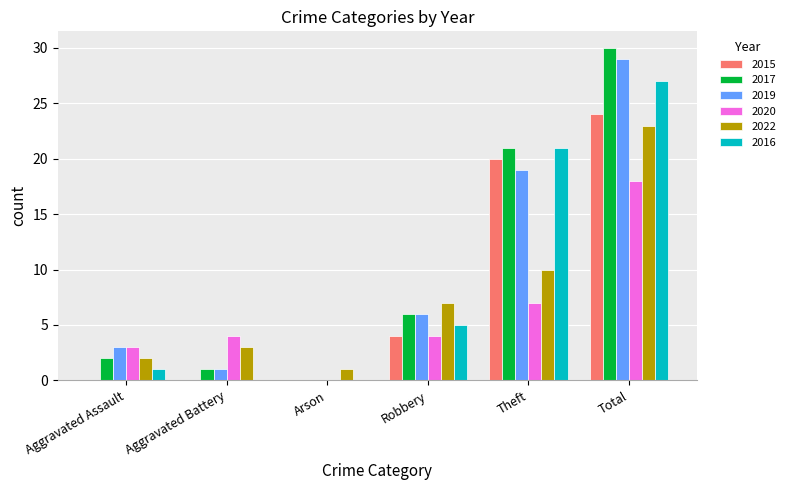

Count the number of categories in the chart.

6